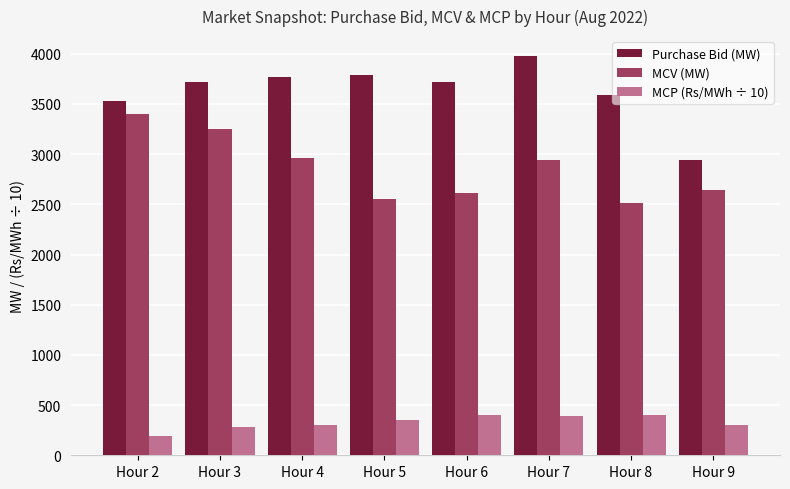

True or false: Purchase Bid (MW) has a value of 6336.8 at Hour 6.

False